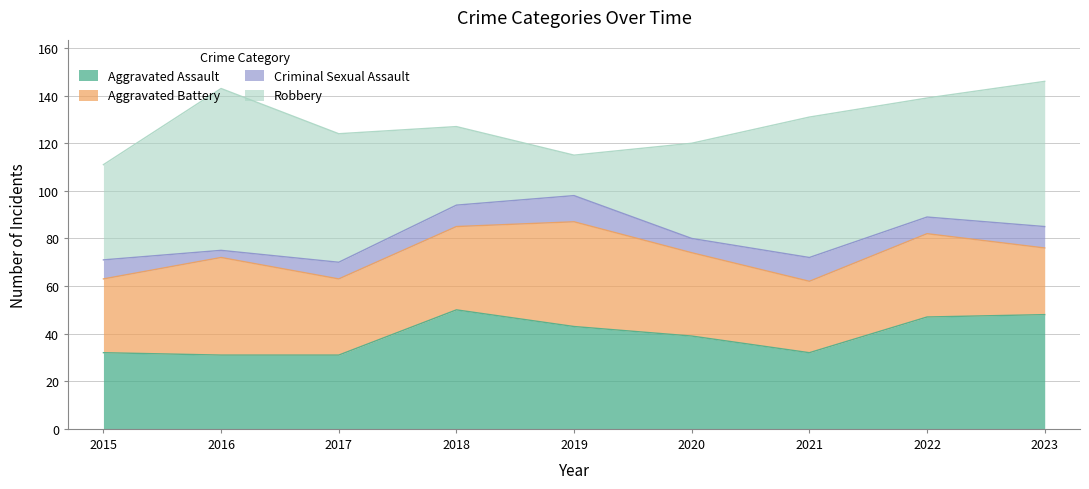

What is the value of the Aggravated Battery point at the 4th from the left?

35